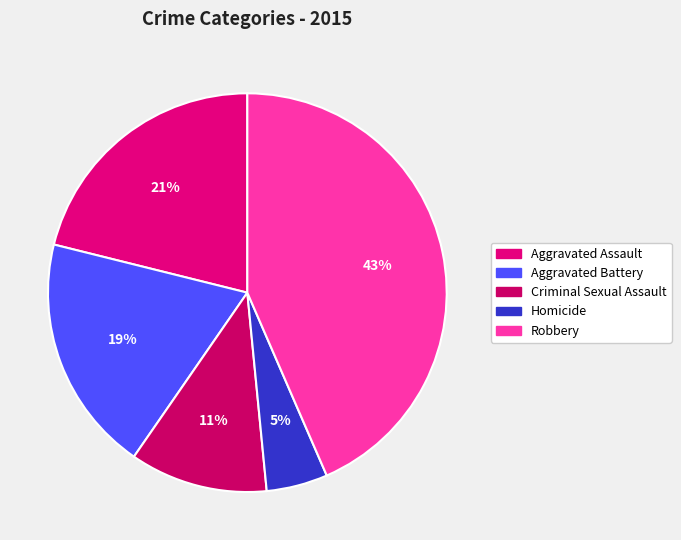

Which slice is the largest?

Robbery